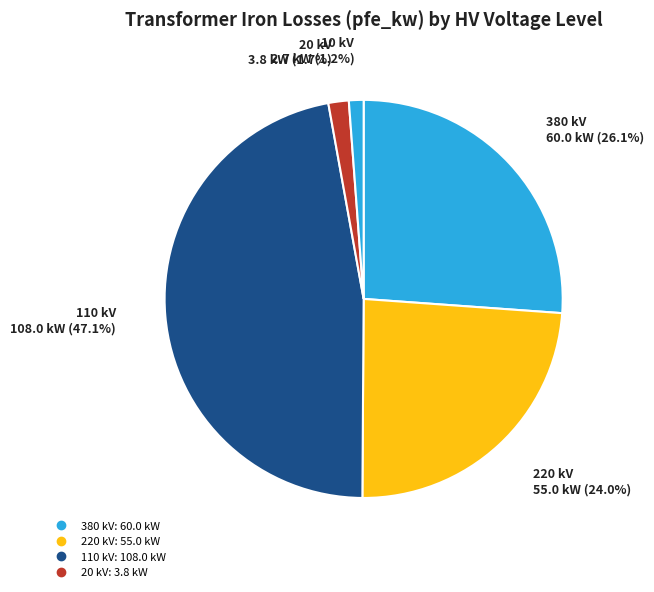

Count the number of slices in the pie.

5